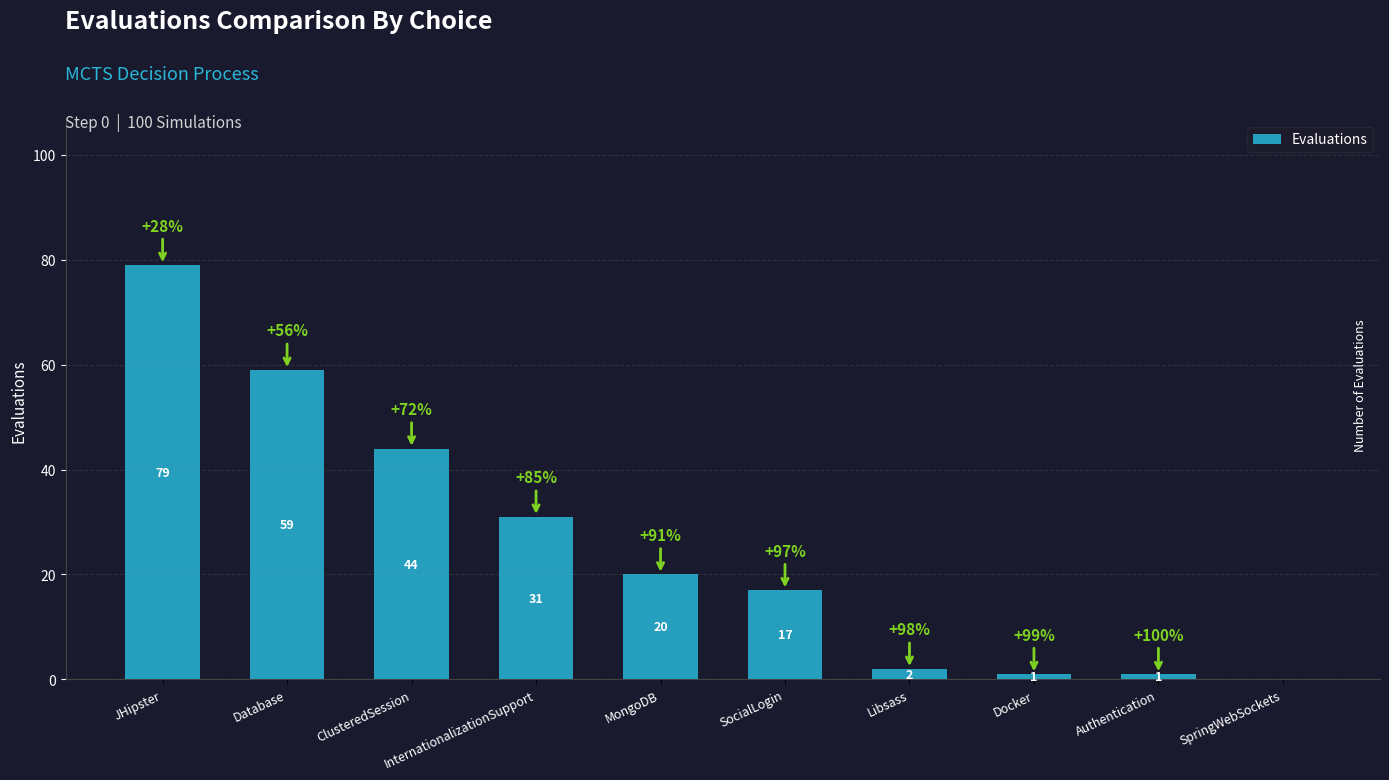

The value at Libsass is 2. True or false?

True